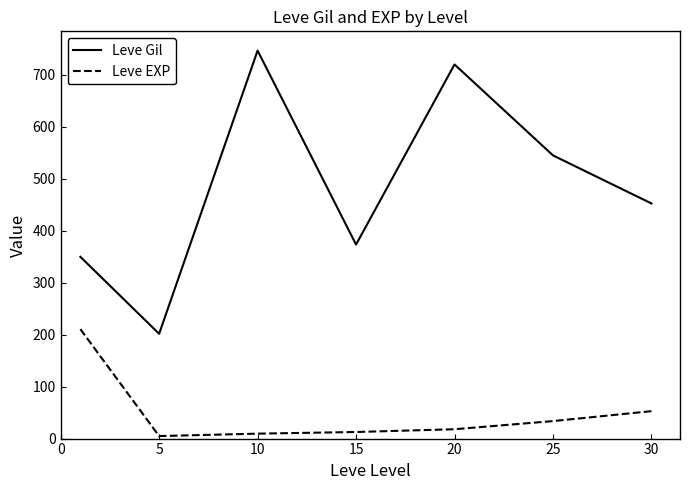

What are all the series names shown in the legend?

Leve Gil, Leve EXP